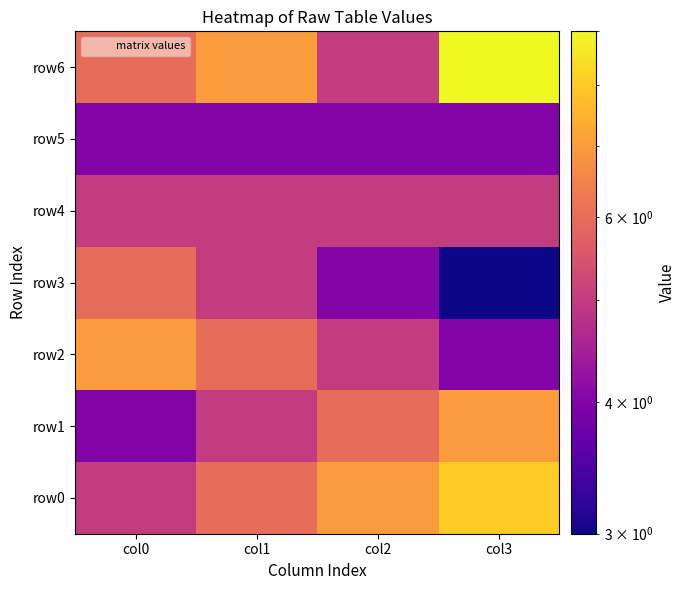

Which series has the widest spread of values?

row6